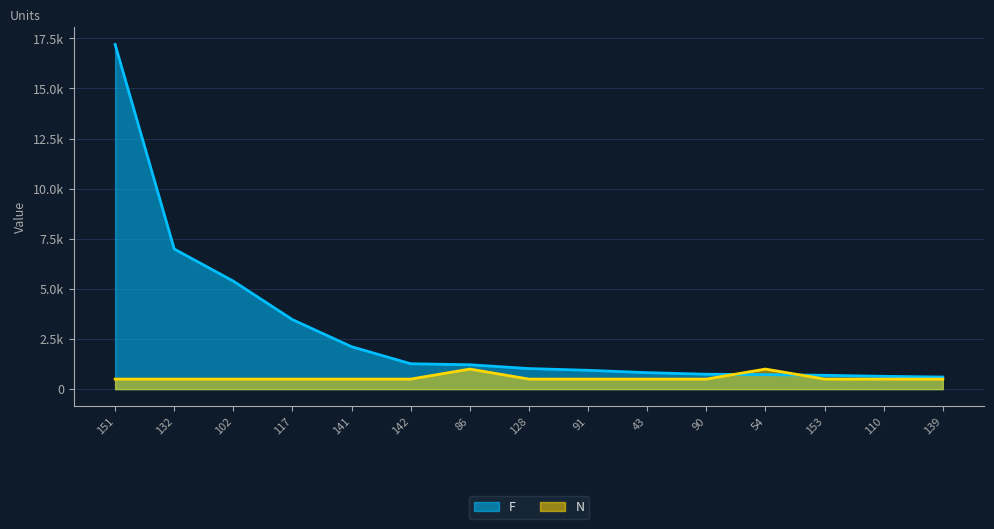

What is the average value of the N series?

567